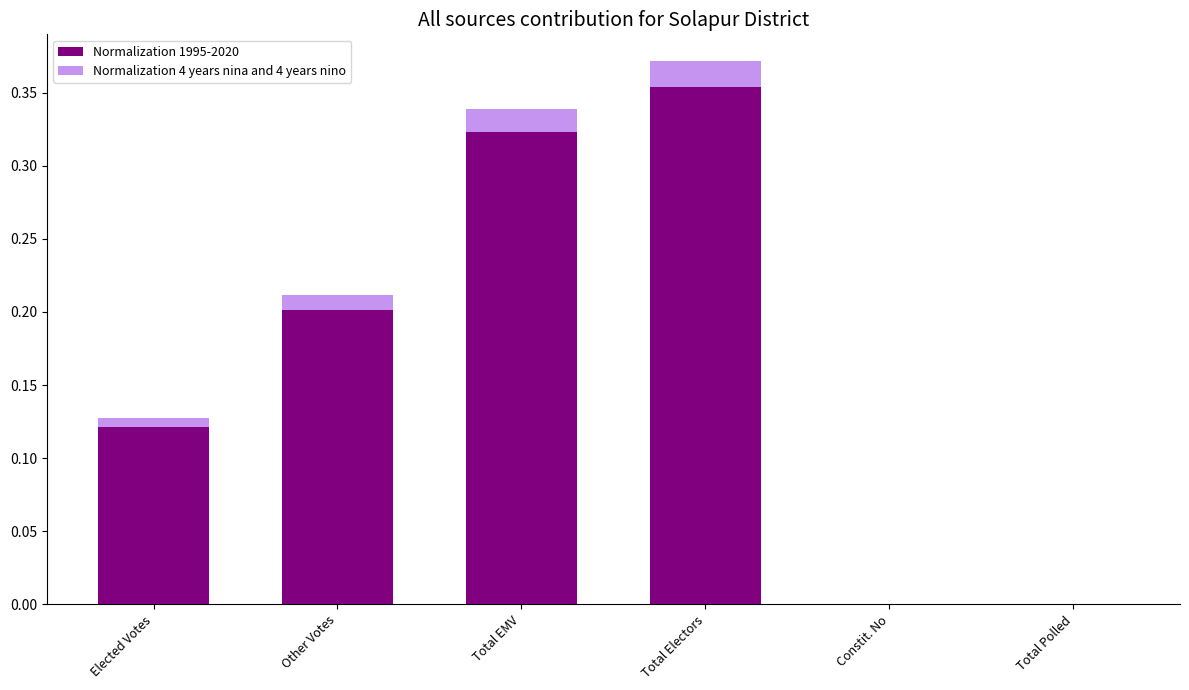

Which label corresponds to the largest value in the chart?

Total Electors